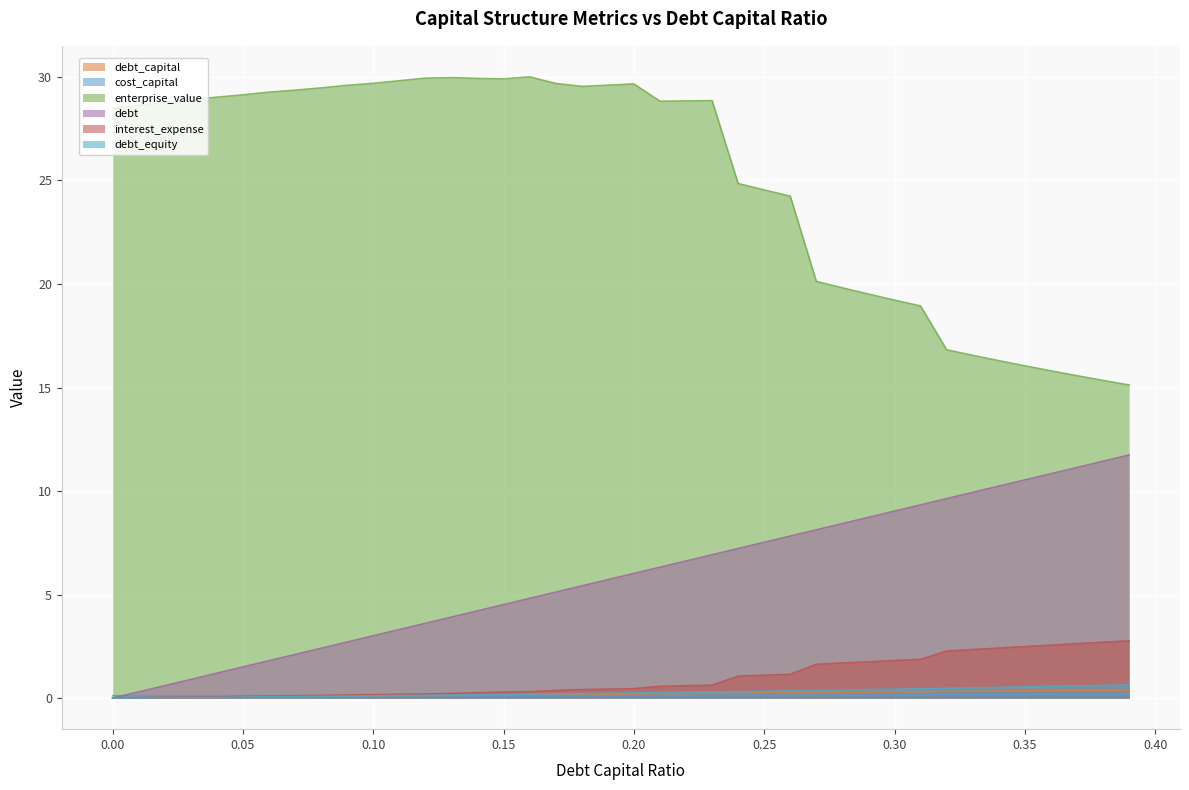

What is the label of the 7th point from the left?

0.06